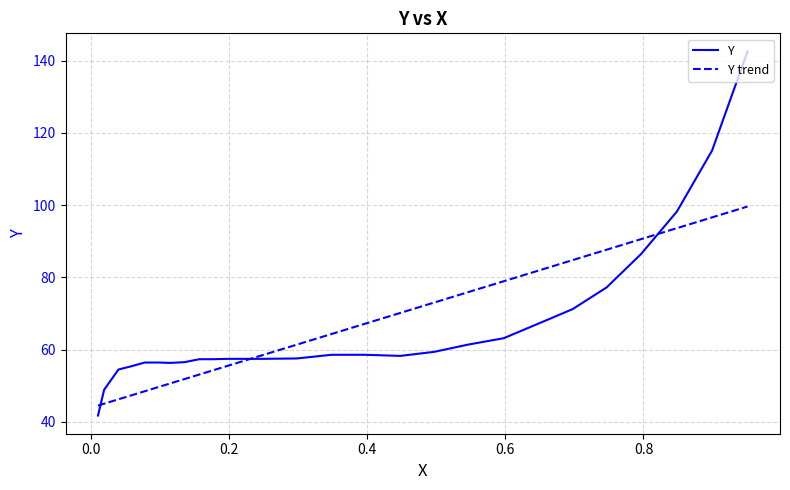

True or false: Y trend has more than 1 points higher than both neighbors.

False